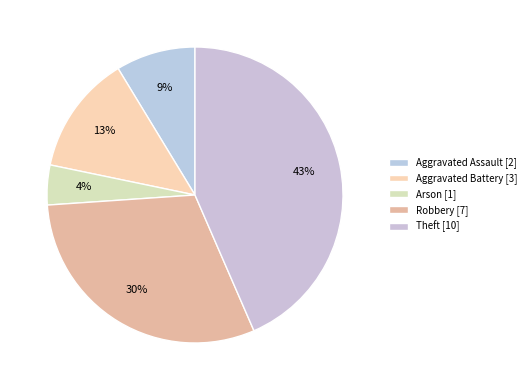

What percentage is NOT represented by Robbery?

69.6%